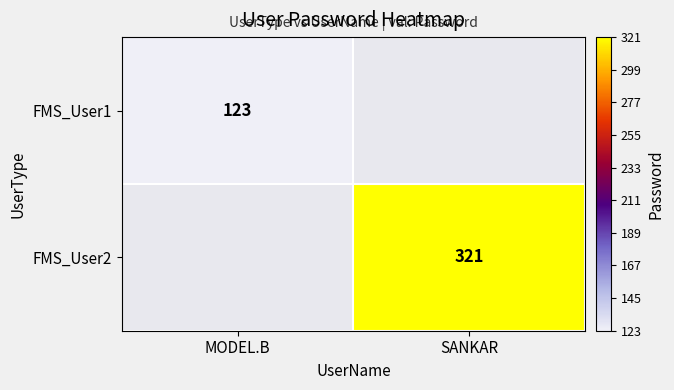

What is the smallest value displayed?

123.0